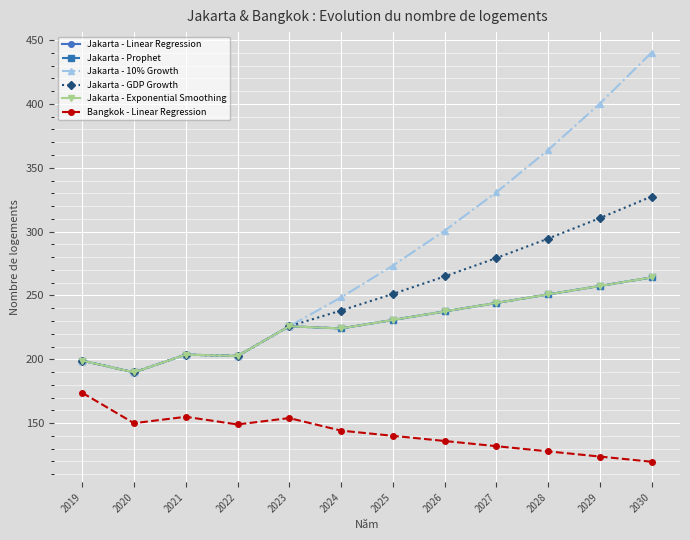

At which category is the sum across all series the highest?

2030